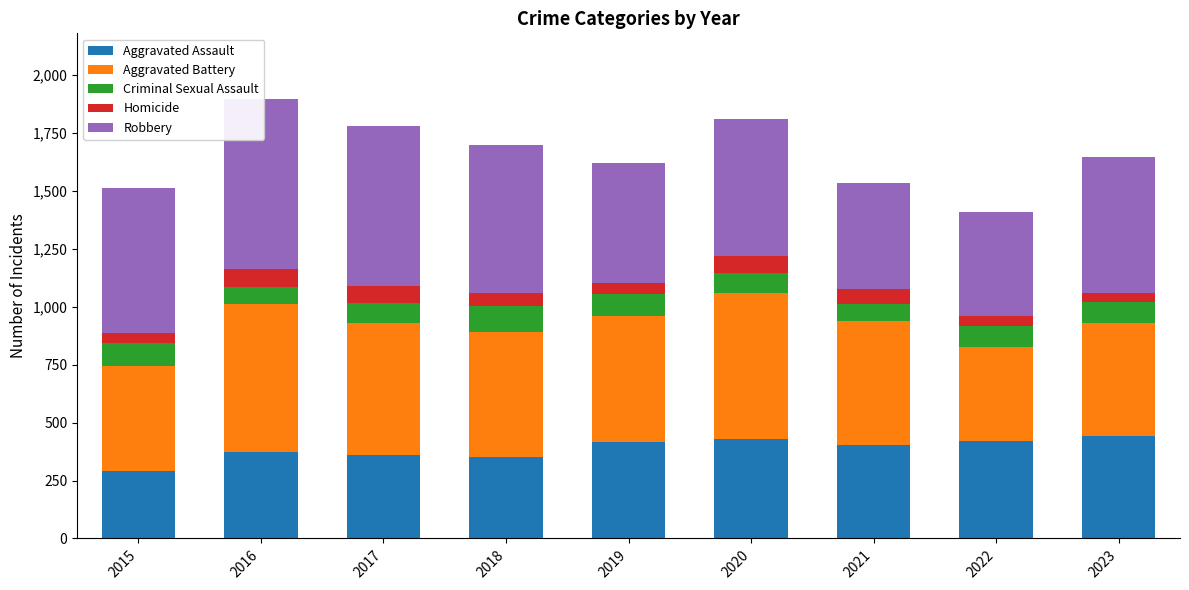

What are all the series names shown in the legend?

Aggravated Assault, Aggravated Battery, Criminal Sexual Assault, Homicide, Robbery